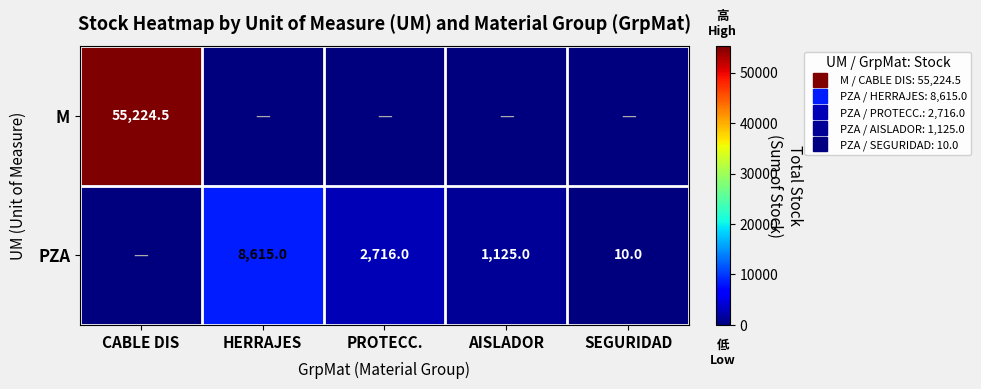

Is the value of M at CABLE DIS greater than the value of PZA at CABLE DIS?

Yes